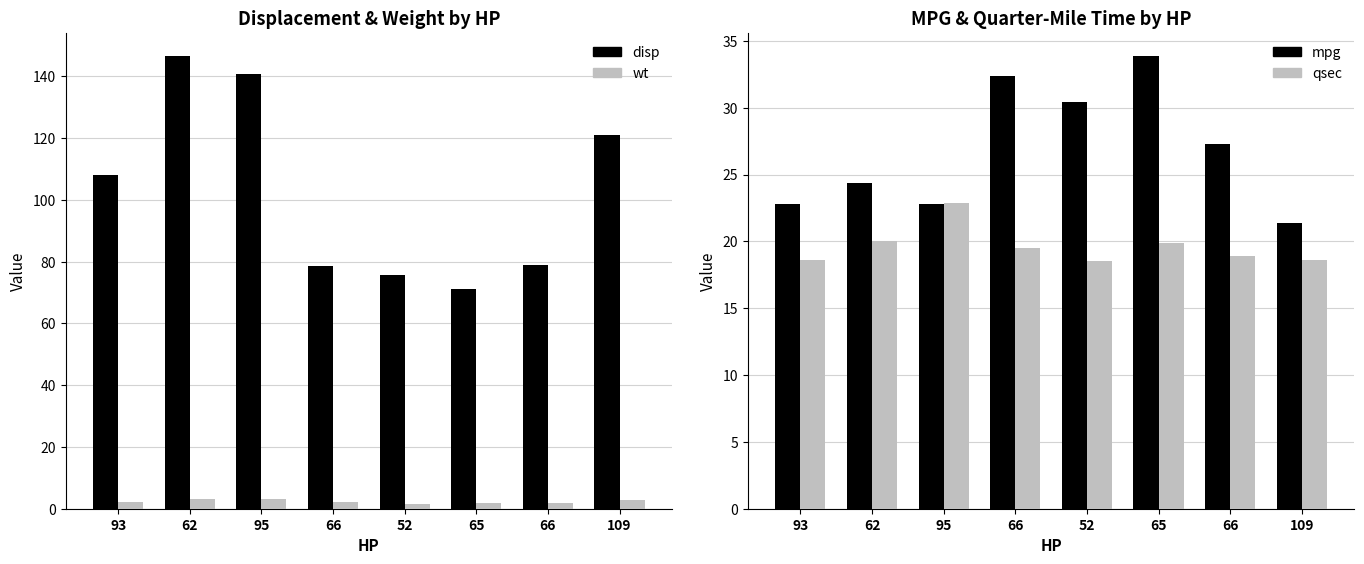

At which label does disp first exceed 108?

62